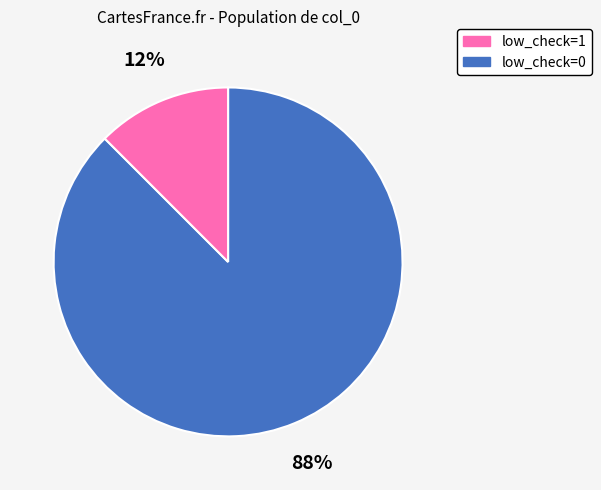

To the nearest percent, what is the average slice percentage?

50%